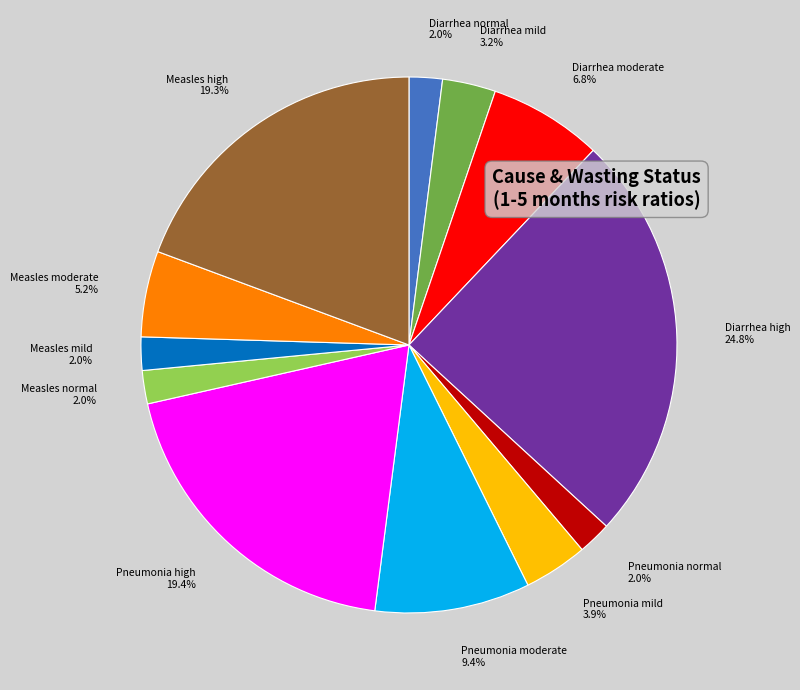

The Pneumonia moderate slice represents 9% of the pie. True or false?

True